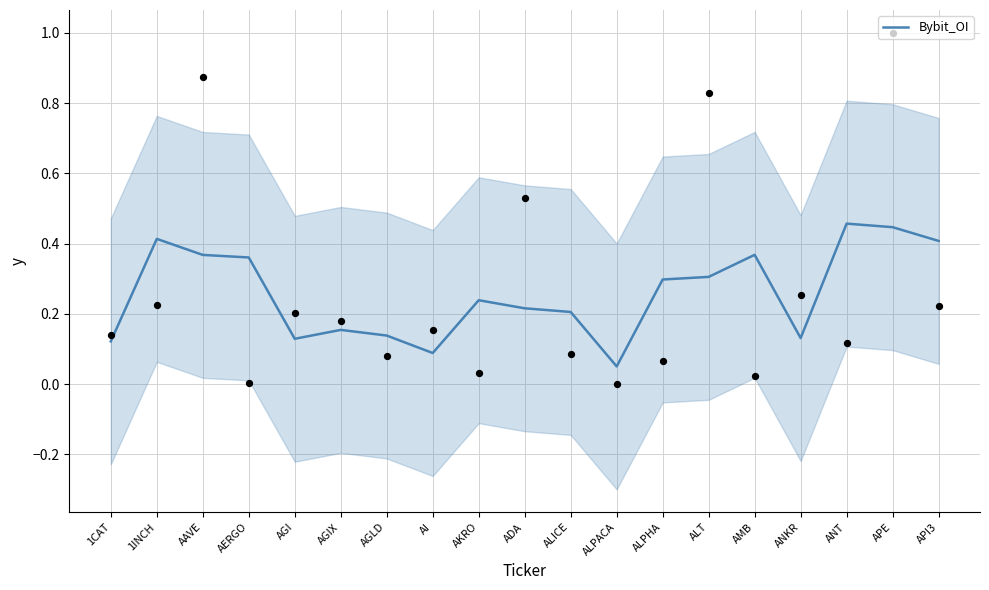

What is the change in value from ALPHA to APE?

+0.1